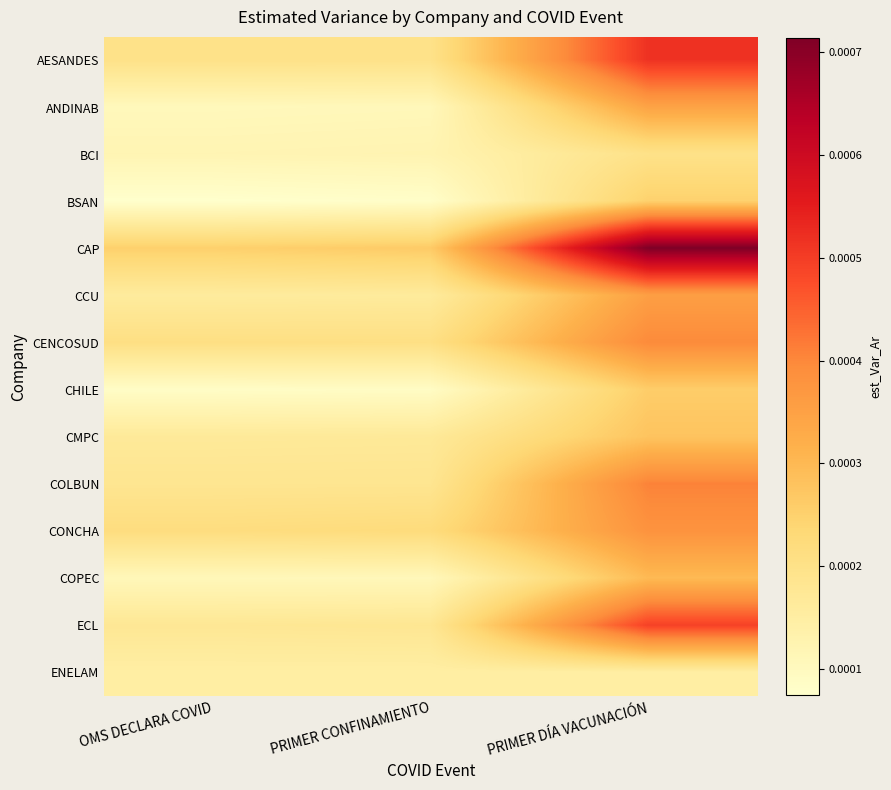

Between OMS DECLARA COVID and PRIMER CONFINAMIENTO, which series saw the biggest shift?

CAP